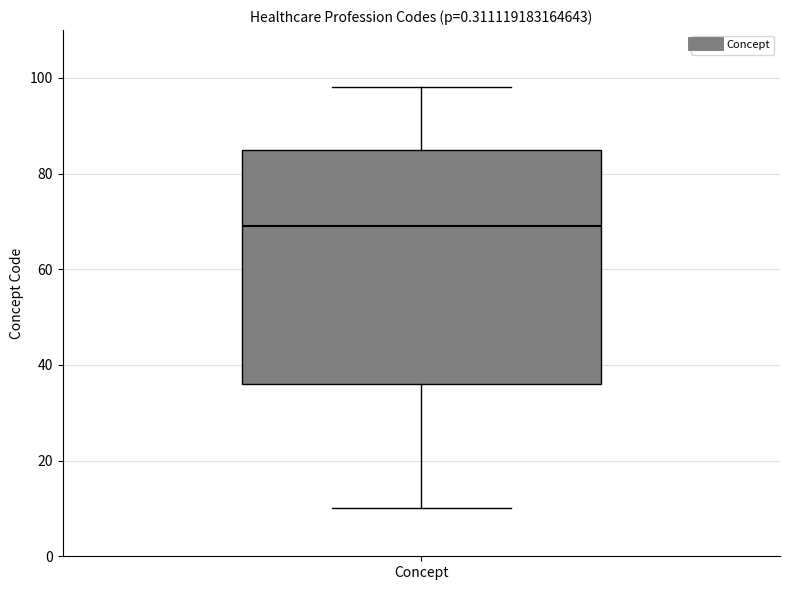

Transcribe this box plot: give where the median line is, the range the box spans, and where the two whiskers end, as read against the y-axis. The values are not printed on the chart, so give them approximately, as read against the axis.

median 70, box 36 to 86, whiskers 10 to 98